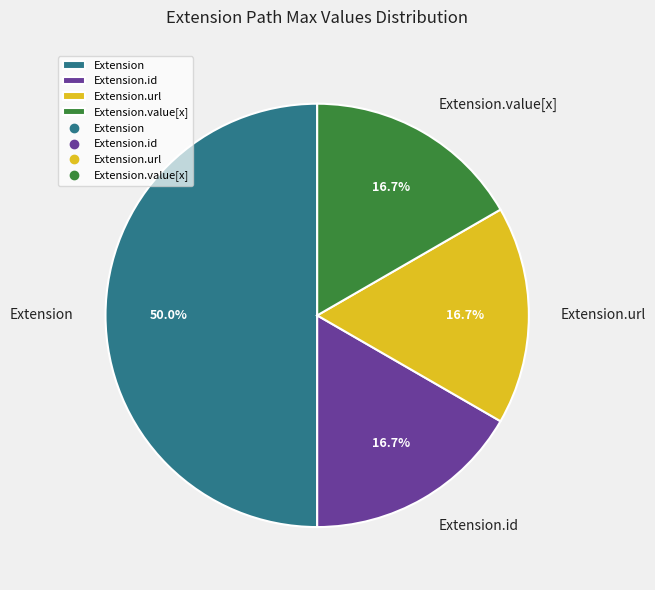

Which category has the biggest portion of the pie?

Extension